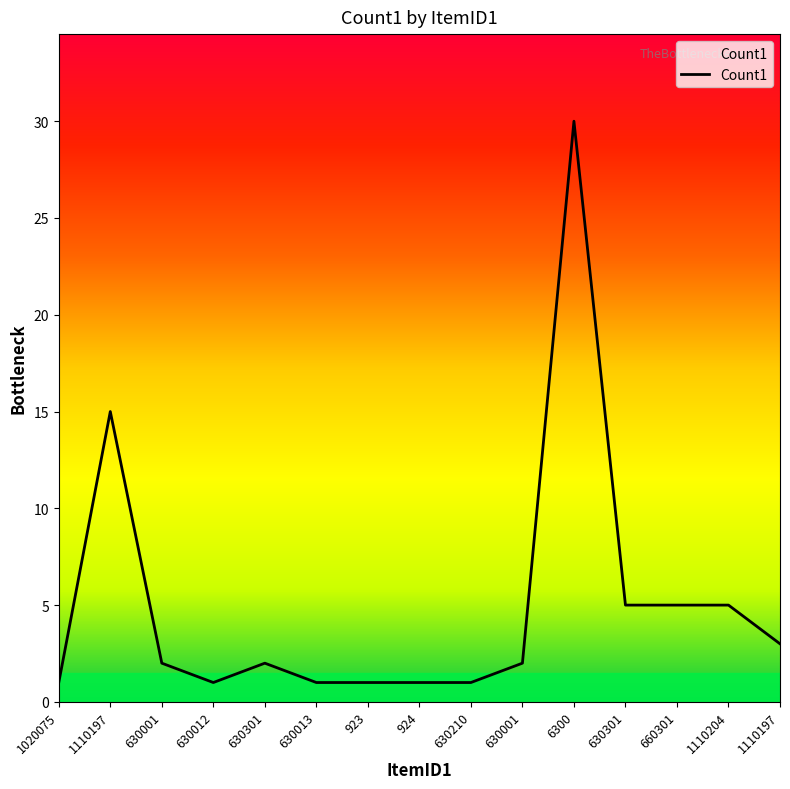

What is the difference between the values at 660301 and 923?

4